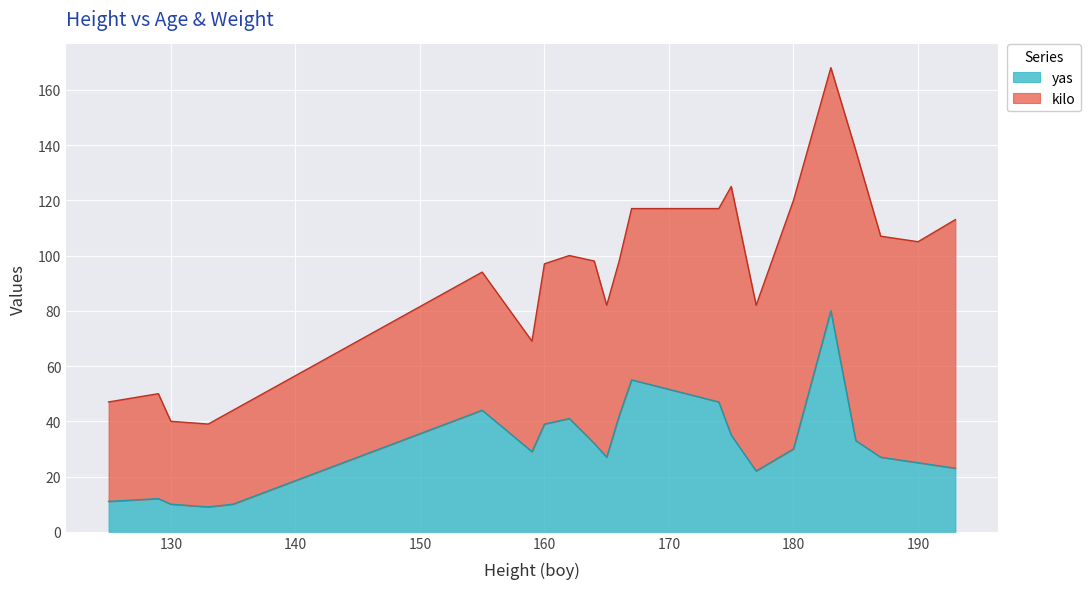

What are all the series names shown in the legend?

yas, kilo